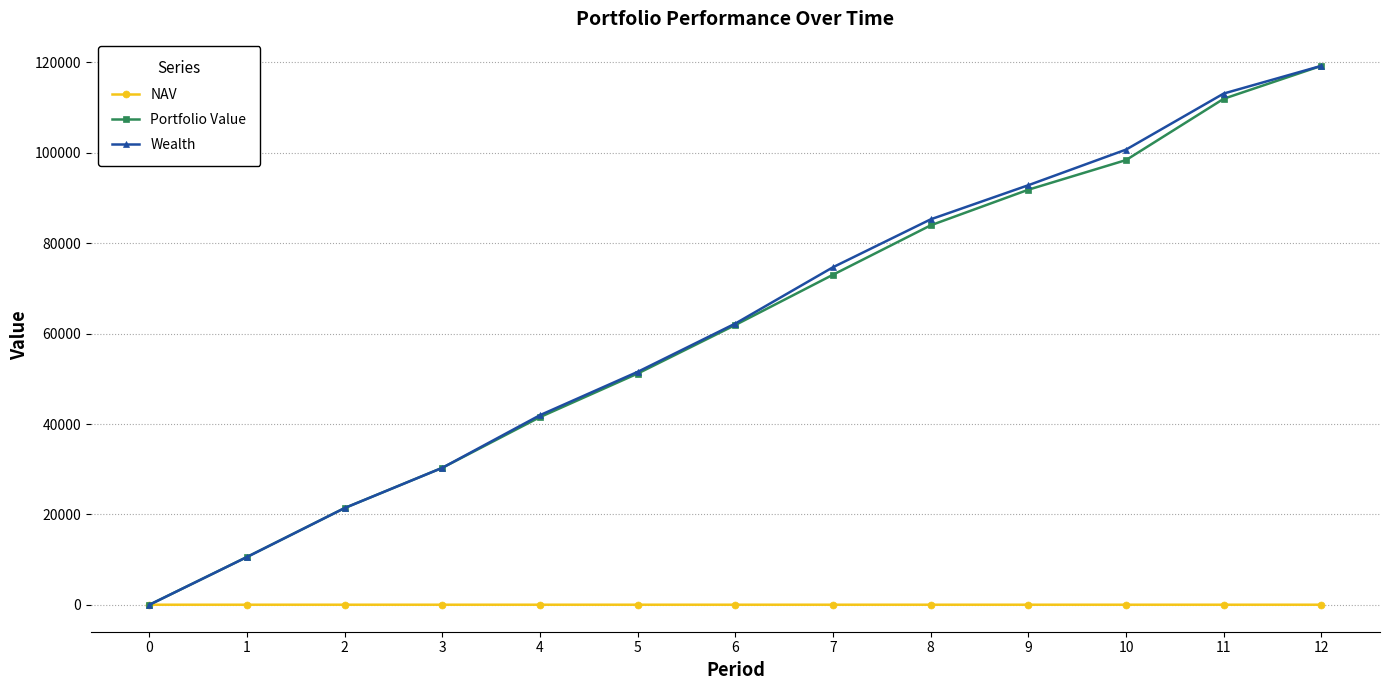

At which label is Wealth closest to 59629?

6